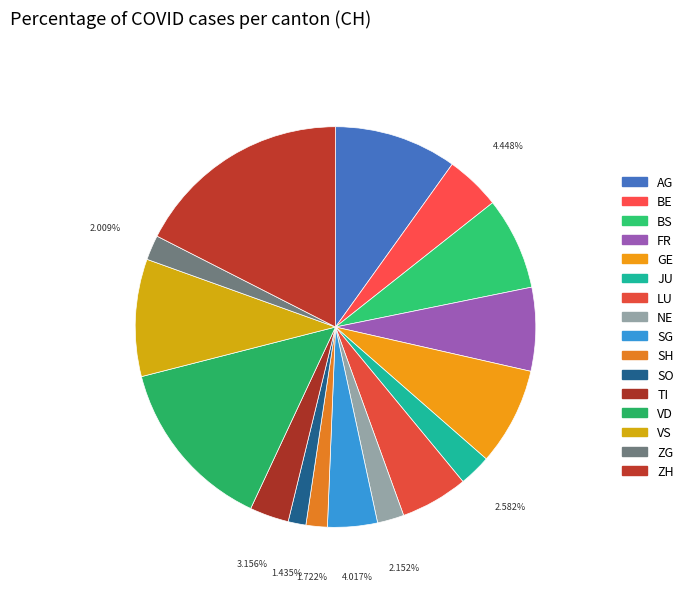

Combined, what portion of the pie is VD and JU?

16.6%